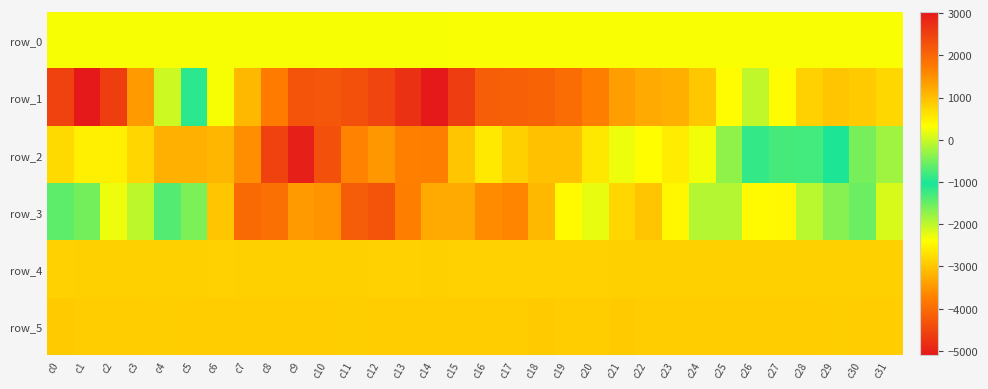

What is the average value of the row_0 series?

284.3